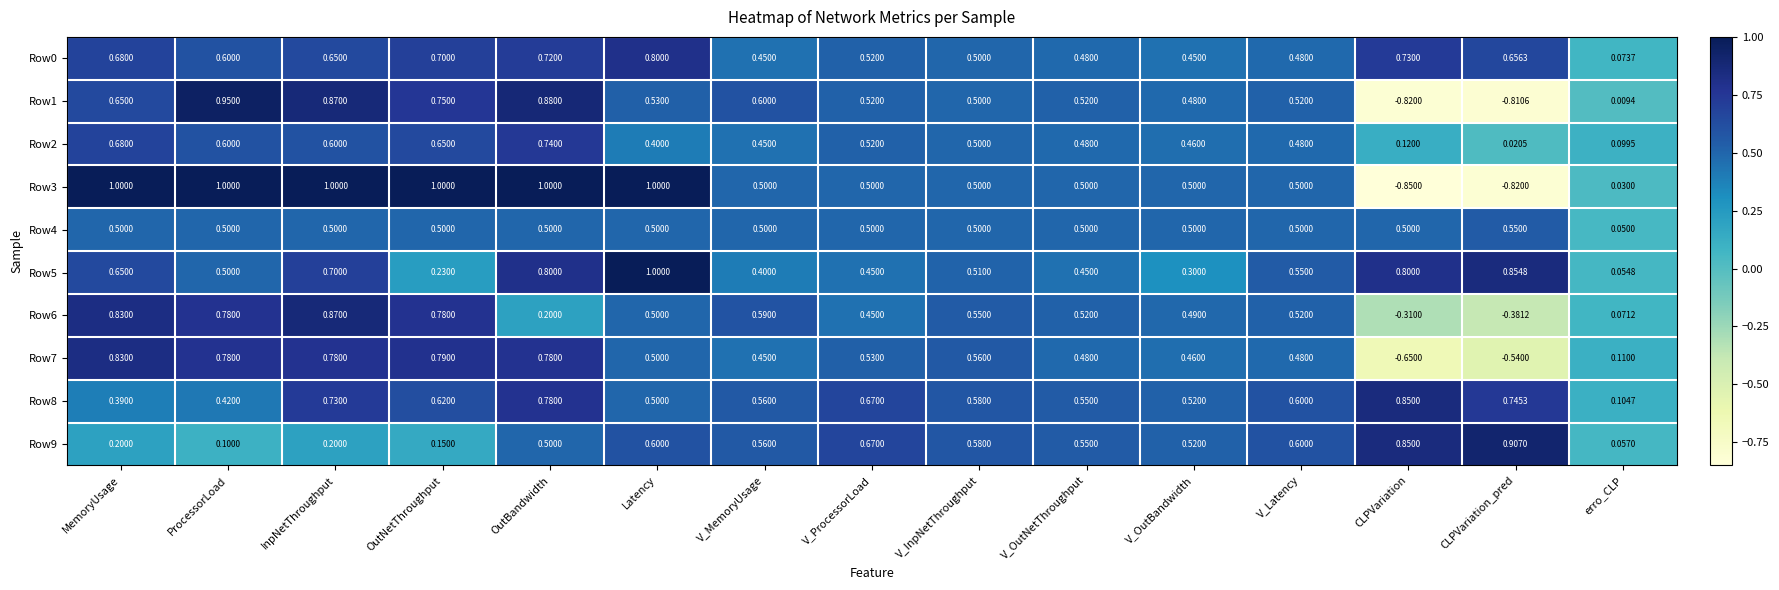

Is the value of Row4 at V_InpNetThroughput greater than the value of Row8 at CLPVariation_pred?

No